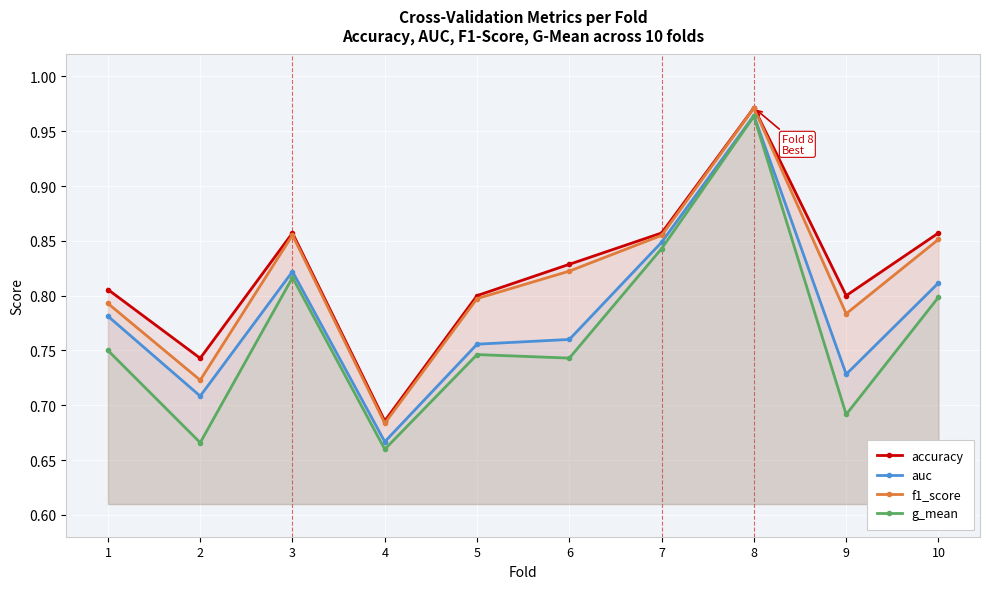

True or false: g_mean has a value of 1.6 at 8.

False